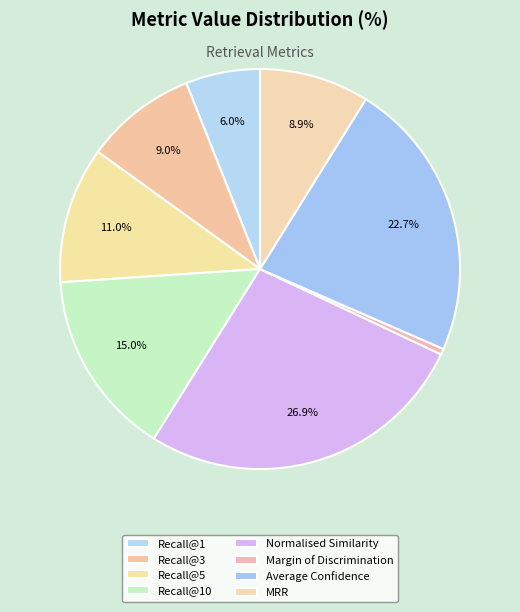

Is it true that Recall@10 is 24% of the pie?

False